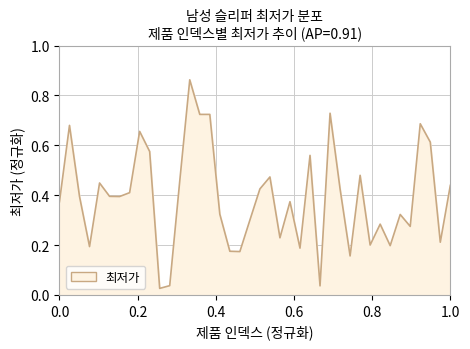

What is the difference between the maximum and minimum values?

0.8